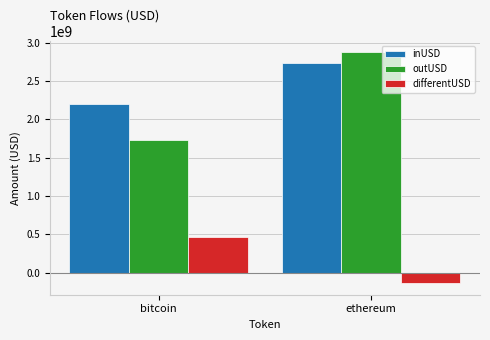

At how many categories does at least one series exceed 35205857?

2